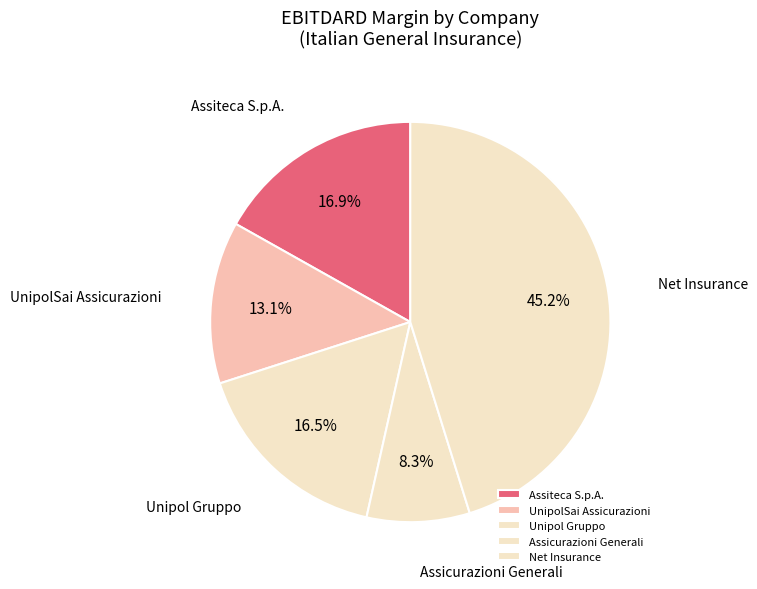

Is there any slice that represents more than half of the pie?

No